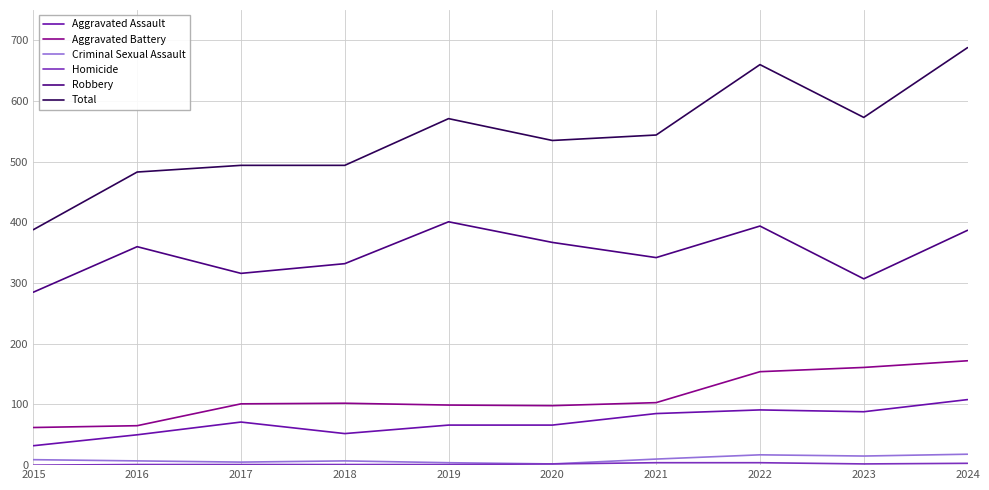

Which series changed the most between 2019 and 2024?

Total